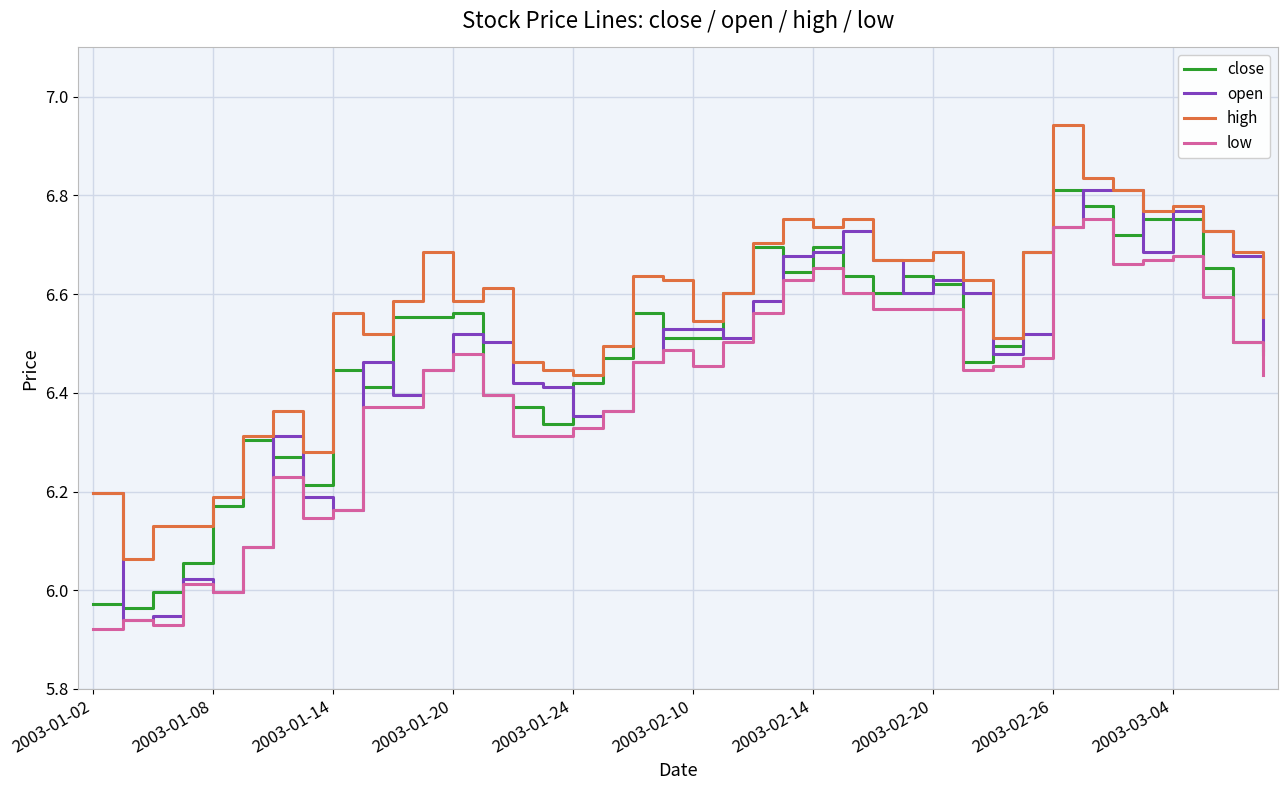

Which series has the largest total across all categories?

high